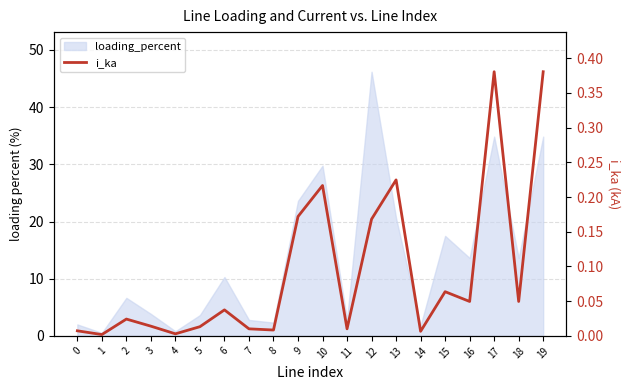

Reading left to right, what are all the values shown in this chart?

0.0	0.0	0.0	0.0	0.0	0.0	0.0	0.0	0.0	0.2	0.2	0.0	0.2	0.2	0.0	0.1	0.0	0.4	0.0	0.4